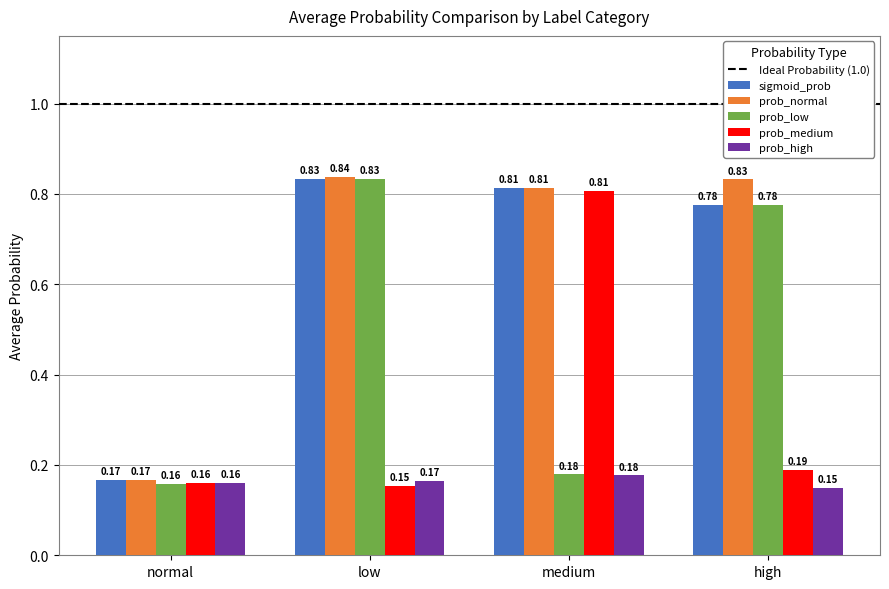

Which category has the highest value in the sigmoid_prob series?

low